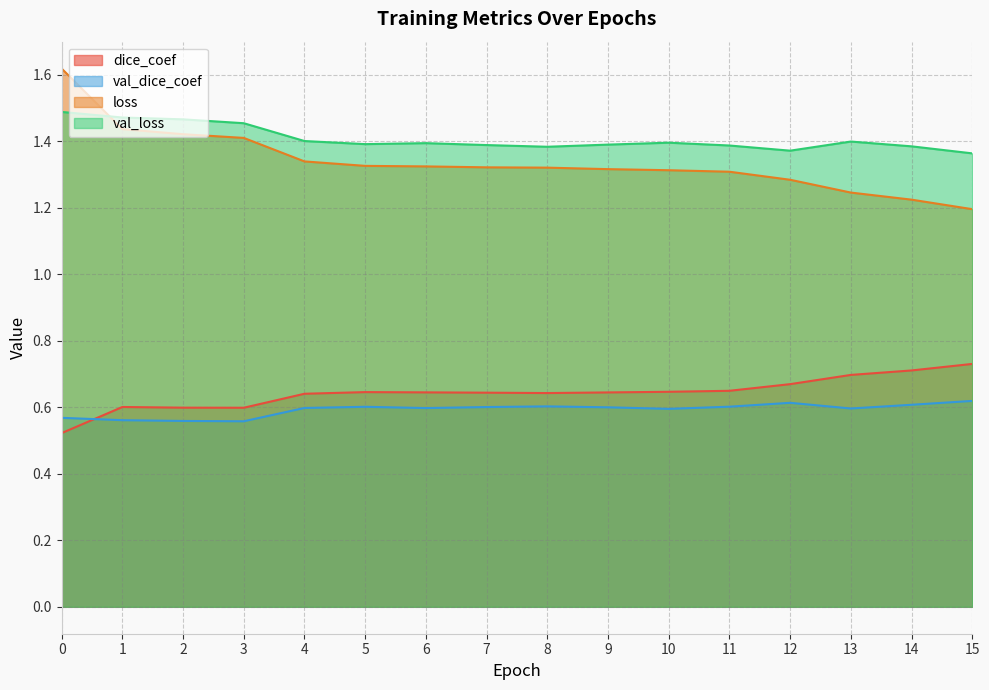

What is the sum of the loss values at 11 and 6?

2.6